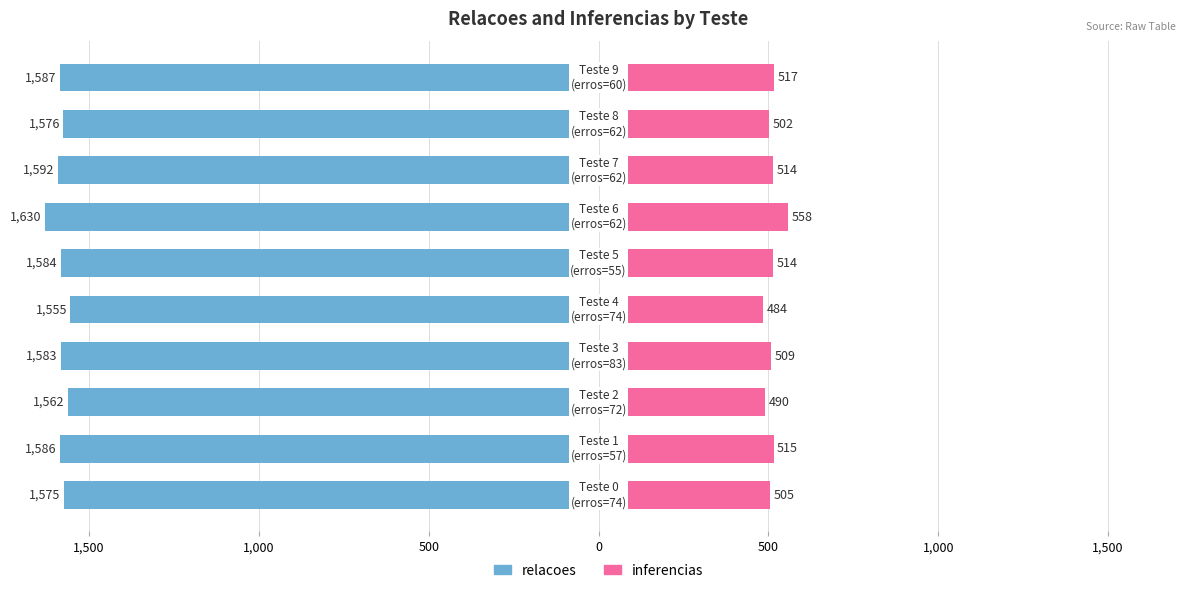

At how many categories does at least one series exceed 460?

10